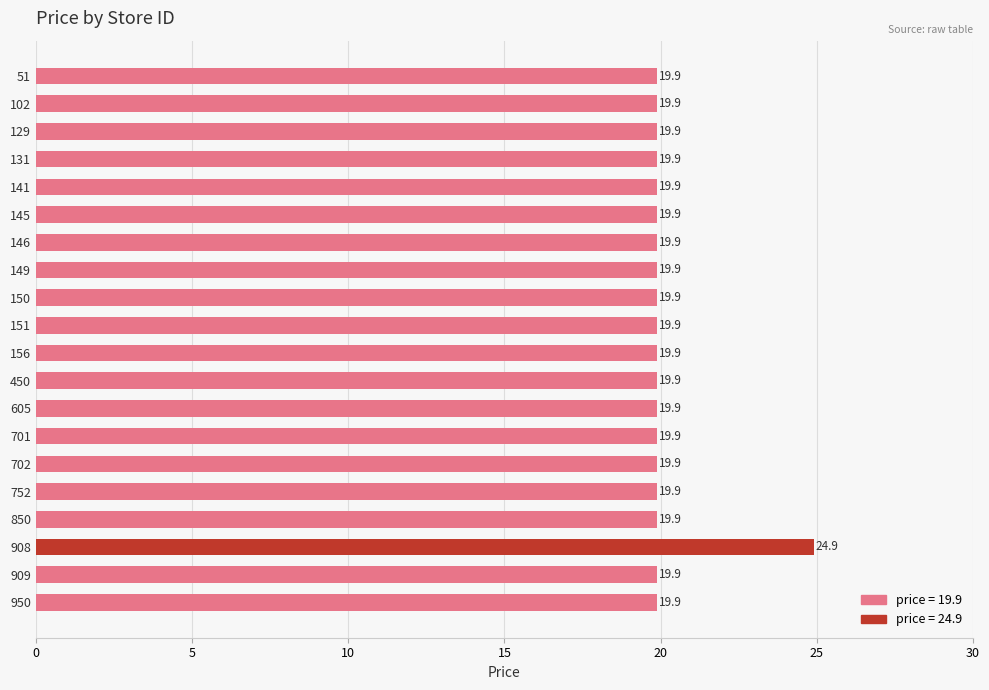

Reading top to bottom, list all the values displayed in this chart.

19.9	19.9	19.9	19.9	19.9	19.9	19.9	19.9	19.9	19.9	19.9	19.9	19.9	19.9	19.9	19.9	19.9	24.9	19.9	19.9